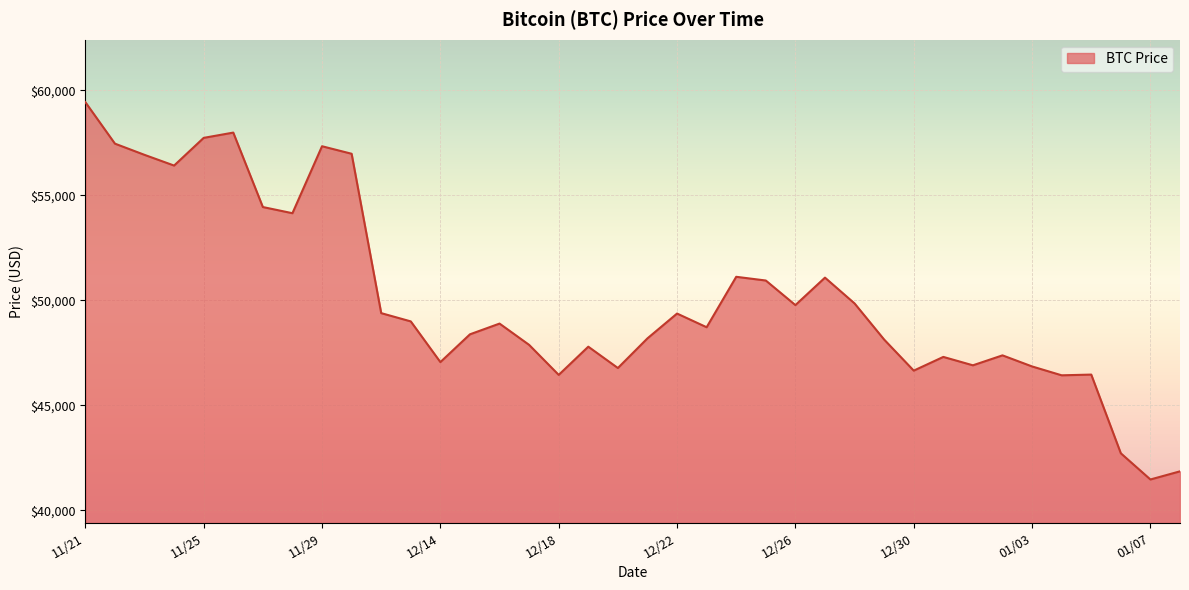

What is the greatest value displayed?

59441